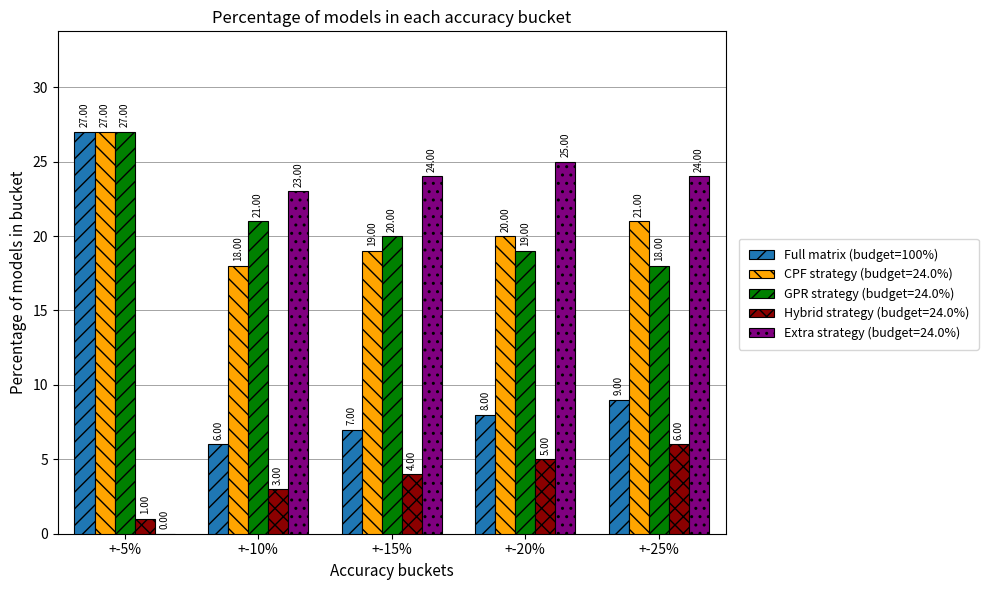

What is the total value across all series at +-10%?

71